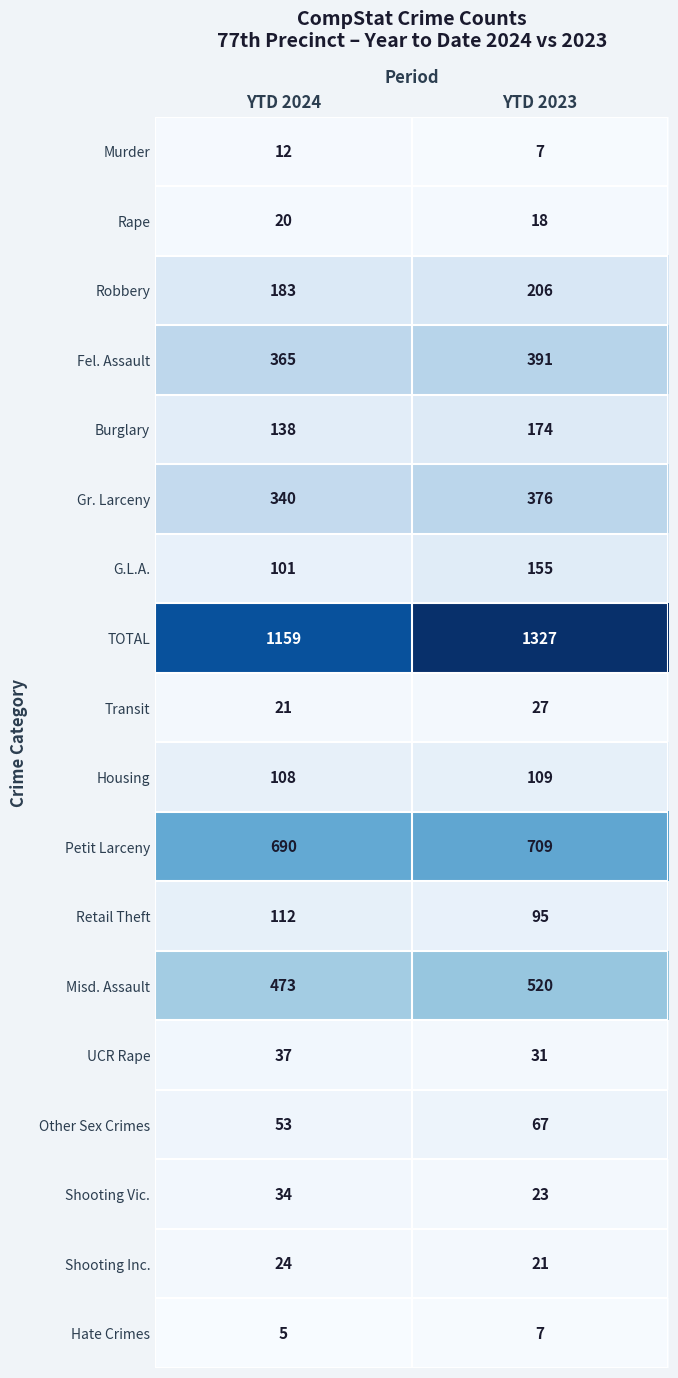

Count the number of categories in the chart.

2